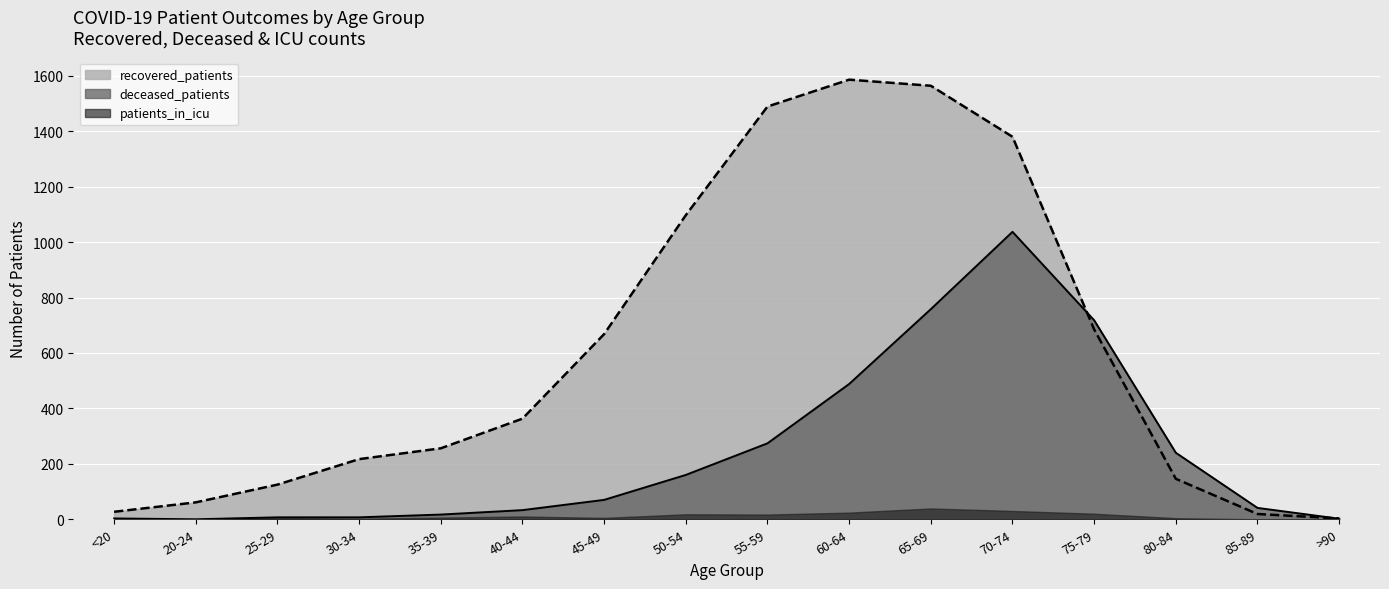

Is it true that recovered_patients equals 5 at >90?

False